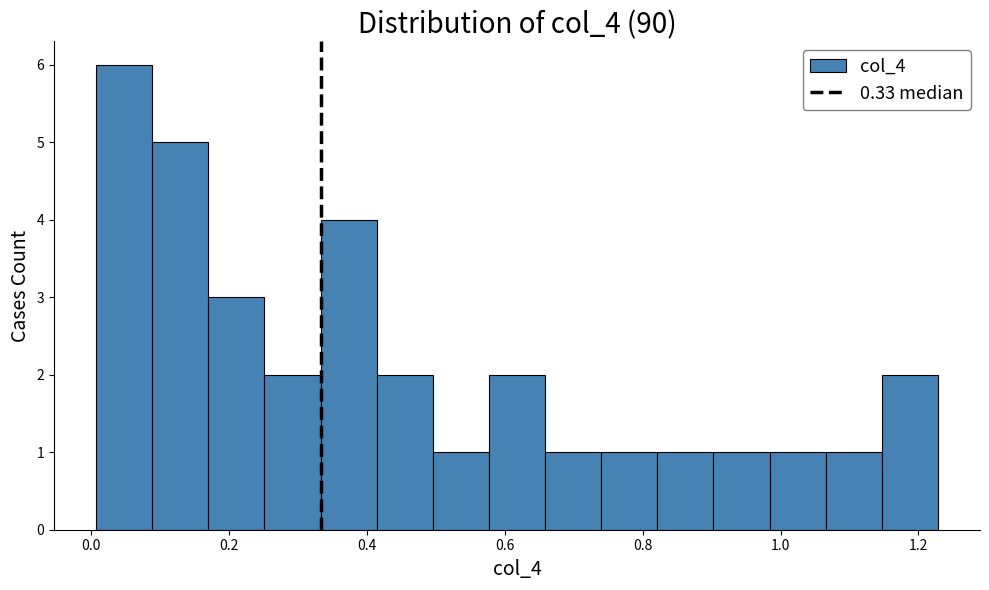

Over which range of the x-axis is the bar tallest?

0.00 to 0.08